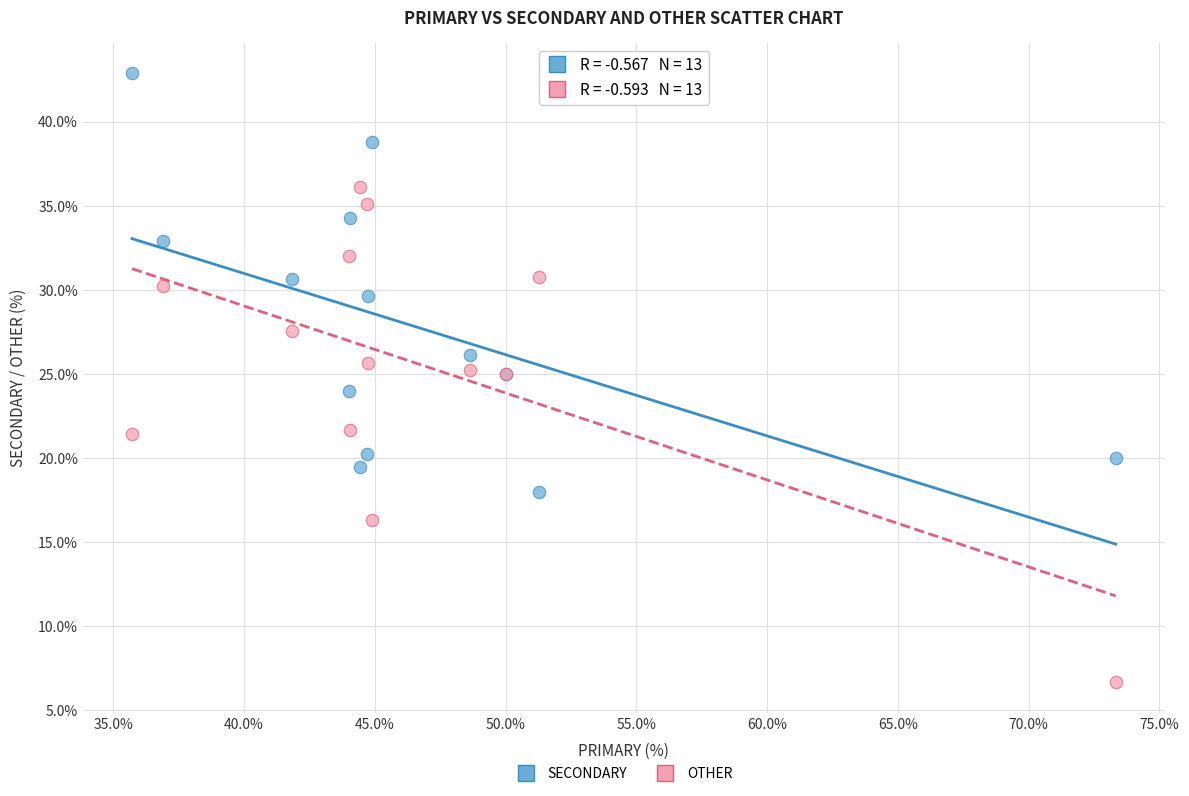

Which series contains the highest Y value?

SECONDARY